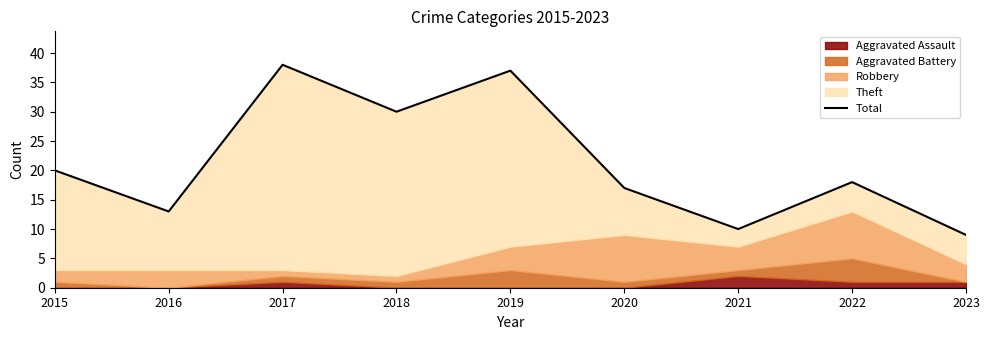

The value at 2018 is 30. True or false?

True